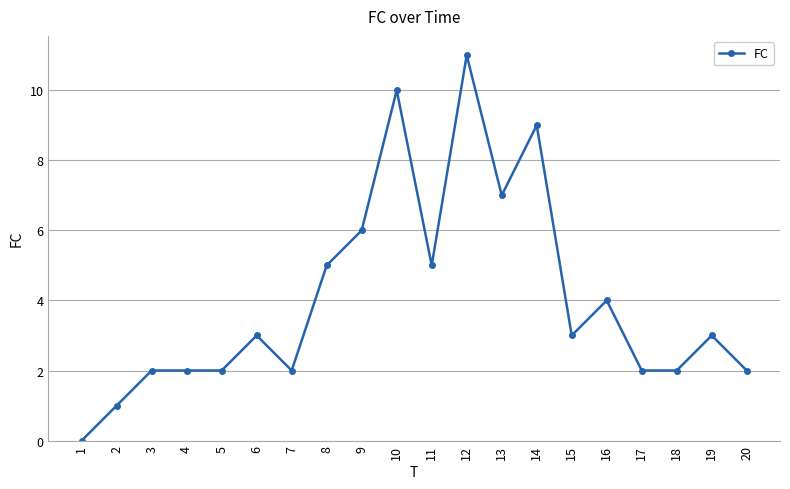

The chart shows a value of 2 at 5. True or false?

True